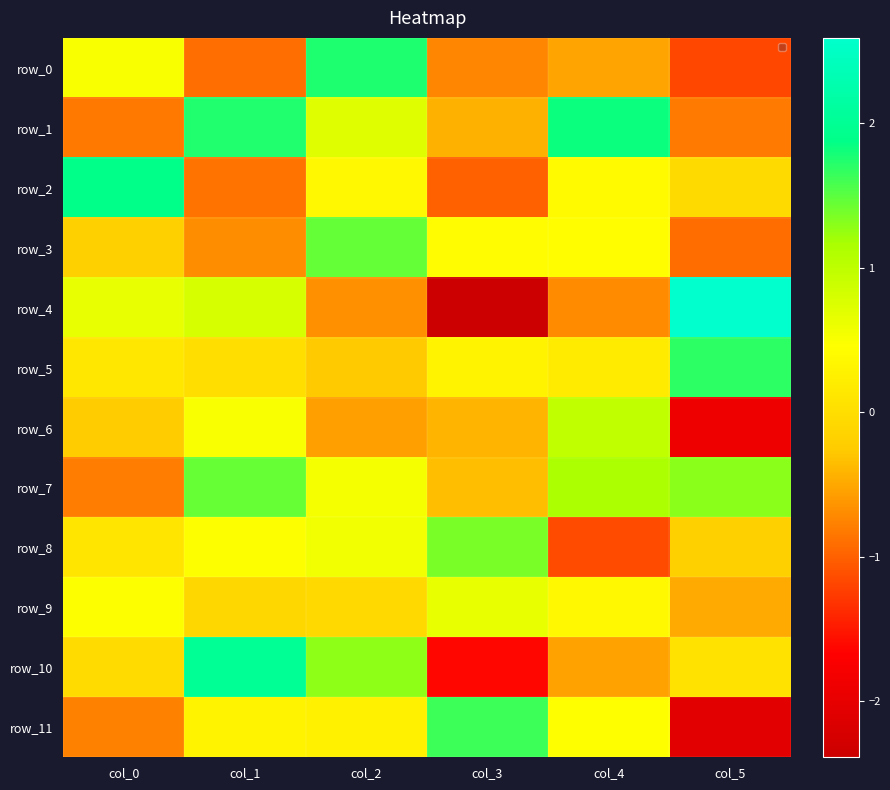

Reading left to right, transcribe all the data shown in this chart.

row_0: col_0=0.5	col_1=-0.9	col_2=1.7	col_3=-0.7	col_4=-0.5	col_5=-1.2
row_1: col_0=-0.8	col_1=1.7	col_2=0.7	col_3=-0.4	col_4=1.8	col_5=-0.8
row_2: col_0=1.9	col_1=-0.9	col_2=0.4	col_3=-1.0	col_4=0.4	col_5=-0.0
row_3: col_0=-0.2	col_1=-0.7	col_2=1.5	col_3=0.4	col_4=0.4	col_5=-0.9
row_4: col_0=0.6	col_1=0.8	col_2=-0.7	col_3=-2.4	col_4=-0.7	col_5=2.6
row_5: col_0=0.1	col_1=0.0	col_2=-0.3	col_3=0.3	col_4=0.2	col_5=1.7
row_6: col_0=-0.2	col_1=0.5	col_2=-0.6	col_3=-0.4	col_4=1.0	col_5=-1.9
row_7: col_0=-0.8	col_1=1.4	col_2=0.5	col_3=-0.3	col_4=1.1	col_5=1.3
row_8: col_0=0.1	col_1=0.5	col_2=0.6	col_3=1.4	col_4=-1.1	col_5=-0.2
row_9: col_0=0.5	col_1=-0.1	col_2=-0.1	col_3=0.6	col_4=0.4	col_5=-0.5
row_10: col_0=-0.0	col_1=2.0	col_2=1.3	col_3=-1.6	col_4=-0.5	col_5=0.1
row_11: col_0=-0.8	col_1=0.3	col_2=0.3	col_3=1.6	col_4=0.4	col_5=-2.1